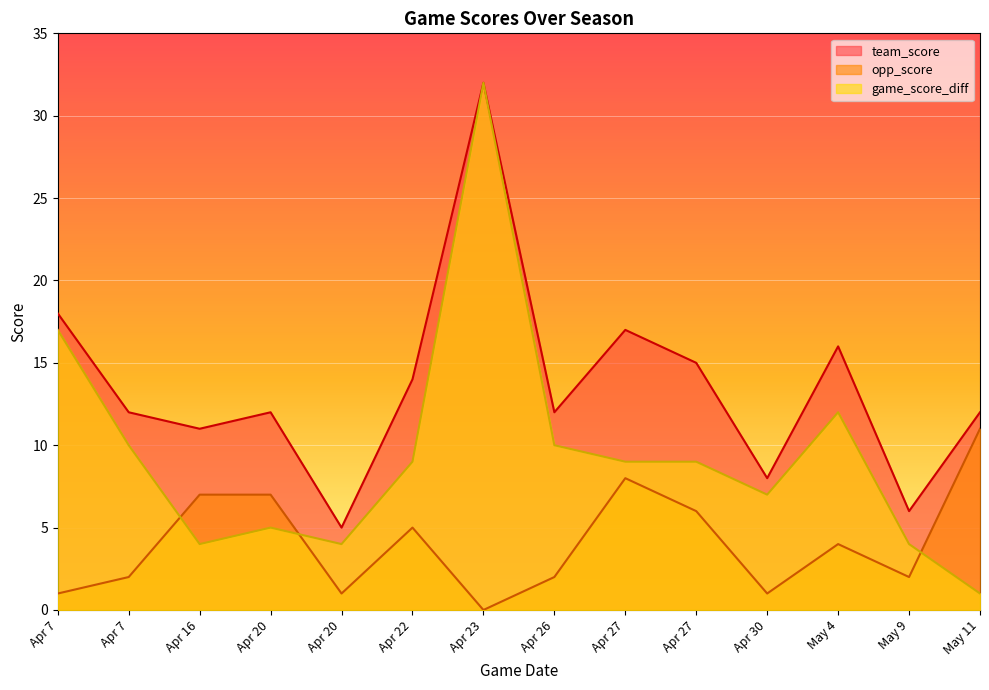

After their last crossing, which series has the higher values: game_score_diff or opp_score?

opp_score